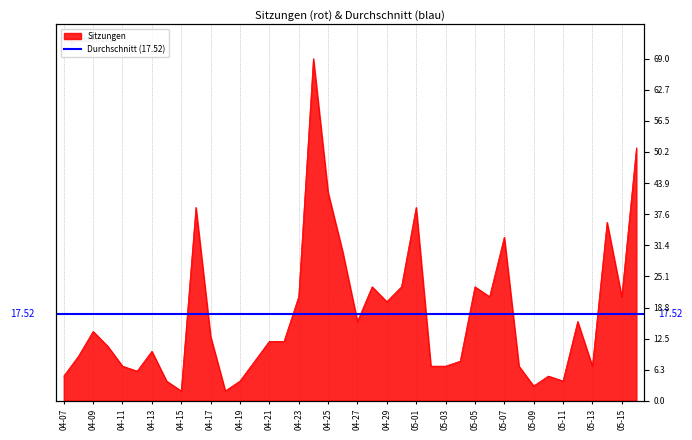

What is the change in value from 2016-04-22 to 2016-05-05?

+11